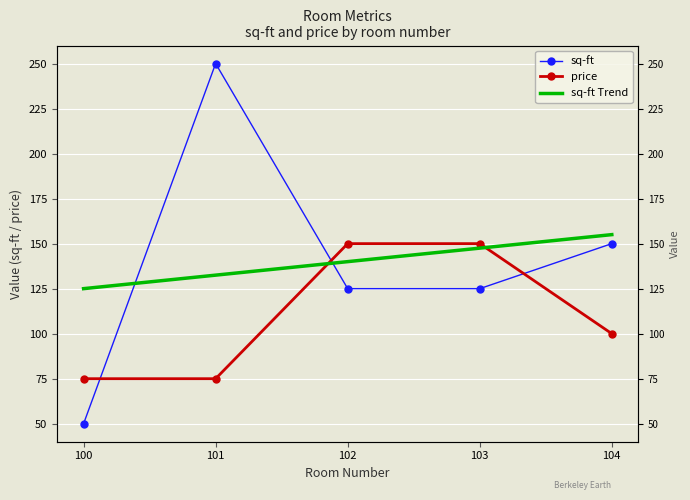

Count the price values in the range 75 to 150.

5